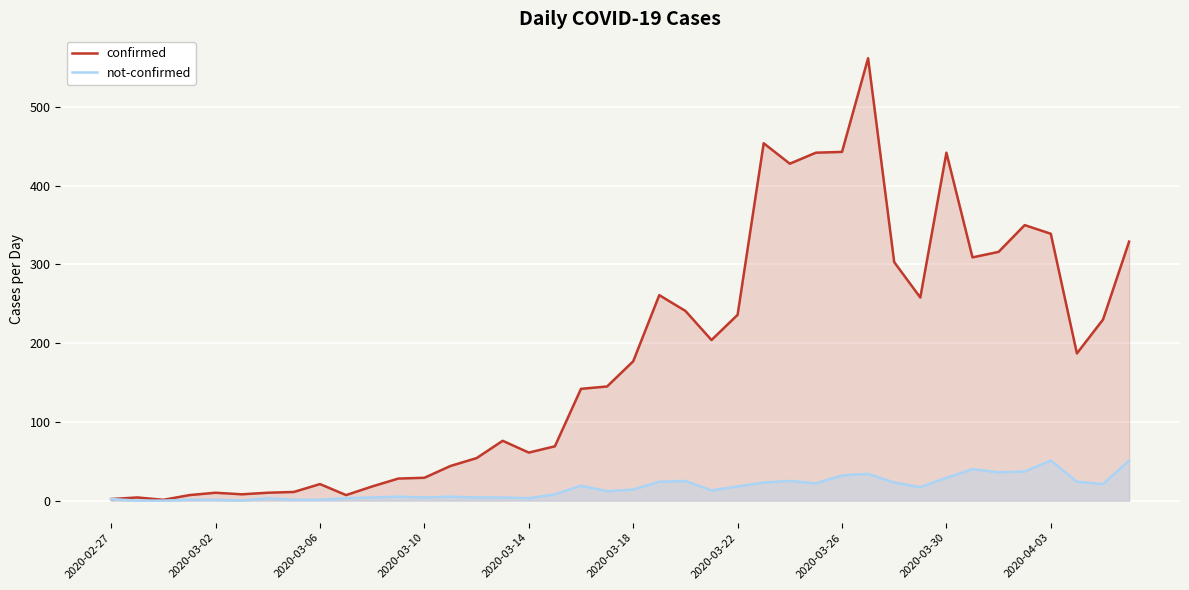

What is the value of the not-confirmed point at the 21st from the left?

14